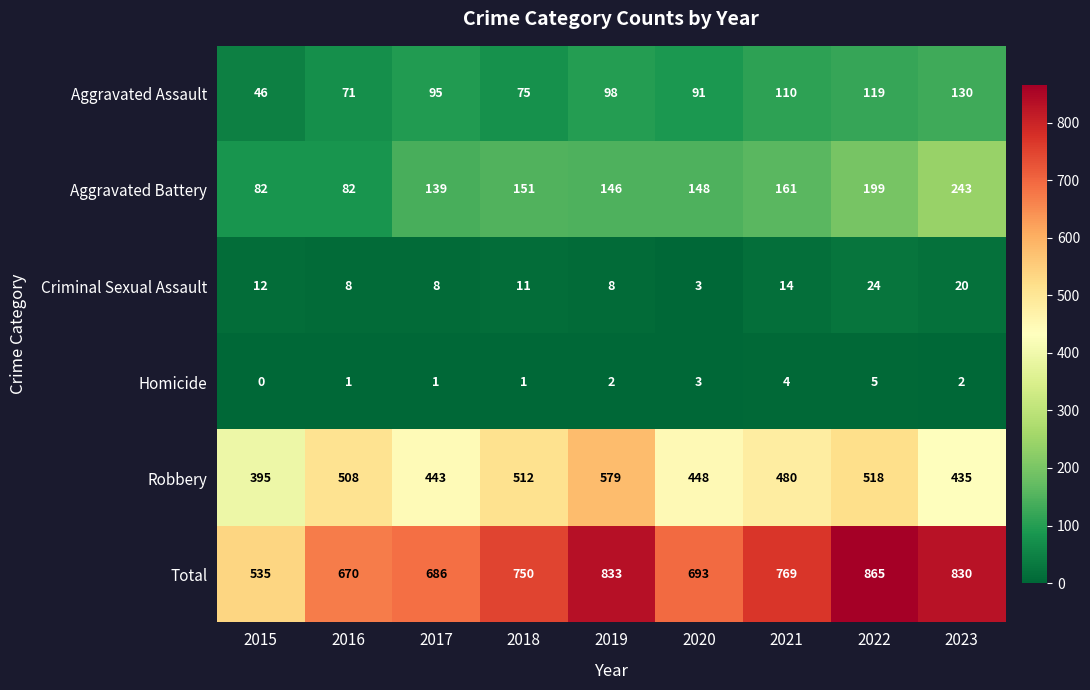

What is the average value of the Aggravated Battery series?

150